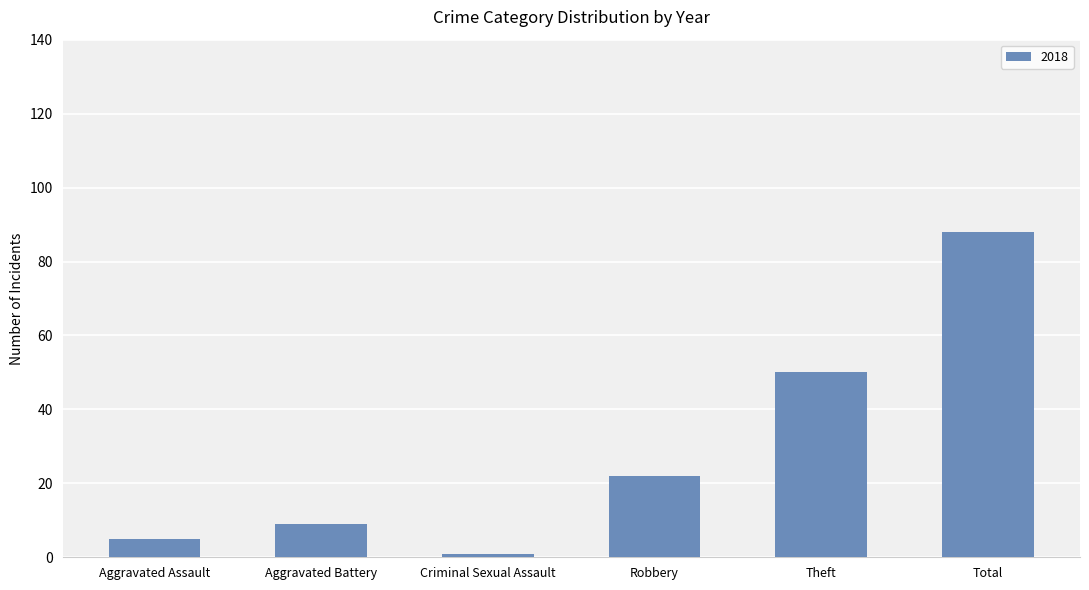

Are the bars horizontal?

No